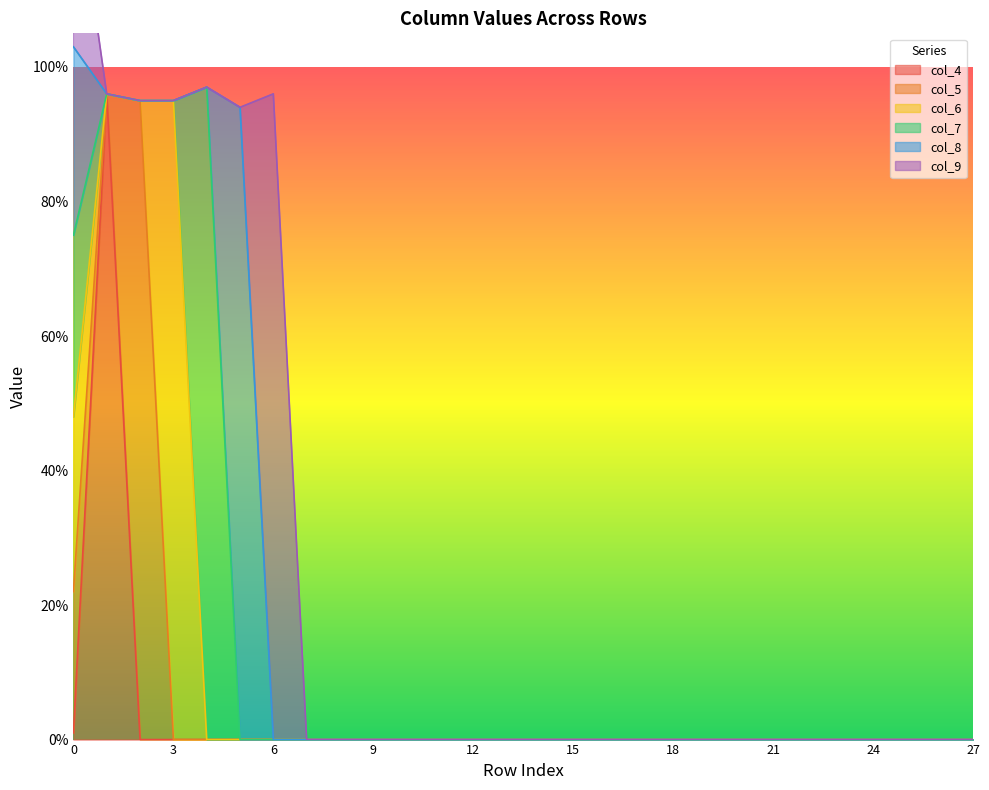

True or false: col_9 and col_8 cross at least once.

True